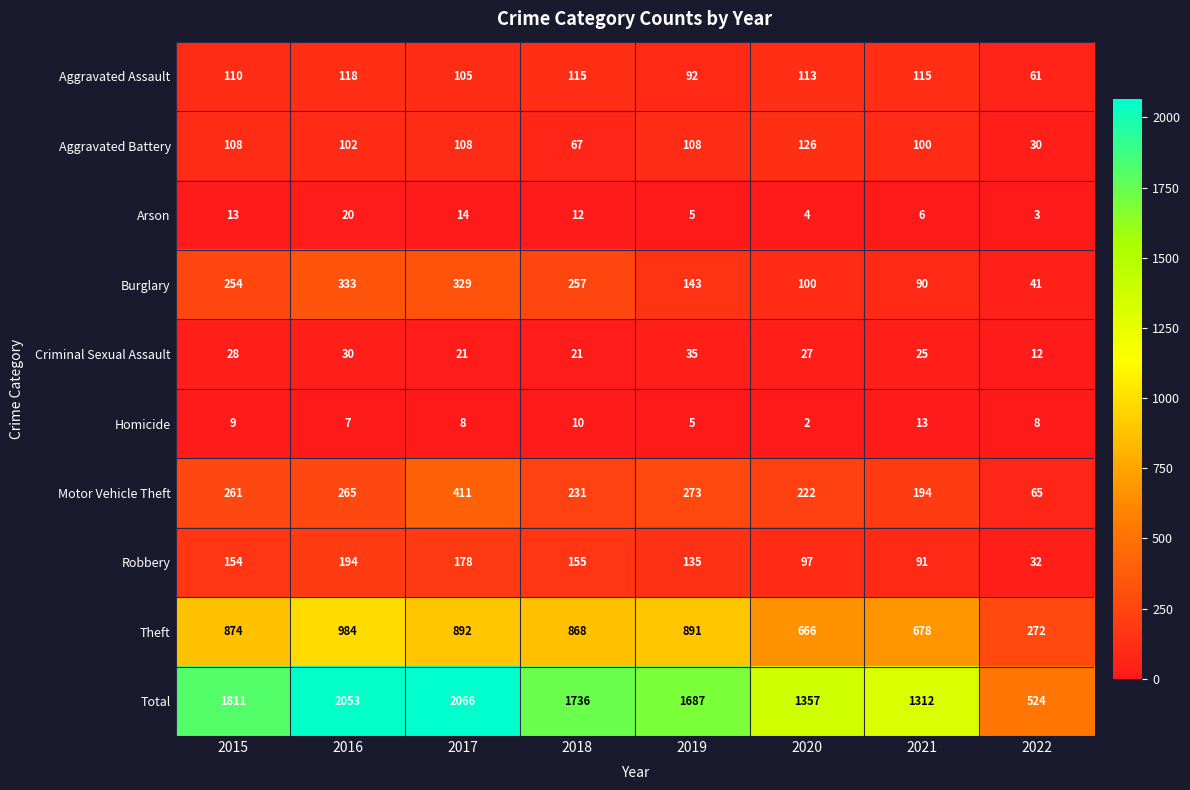

What is the total value across all series at 2022?

1048